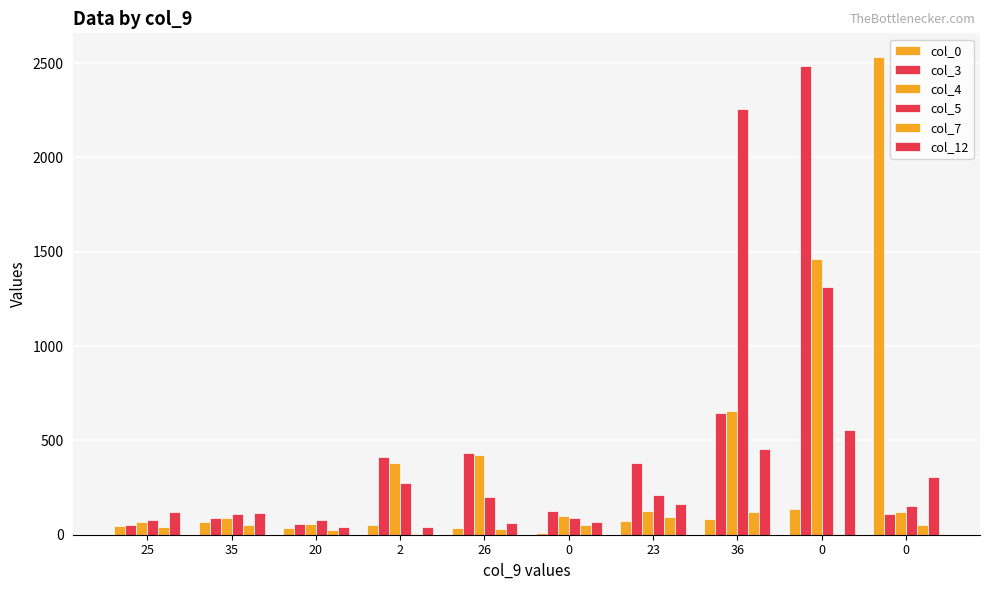

How many groups of bars are there?

10